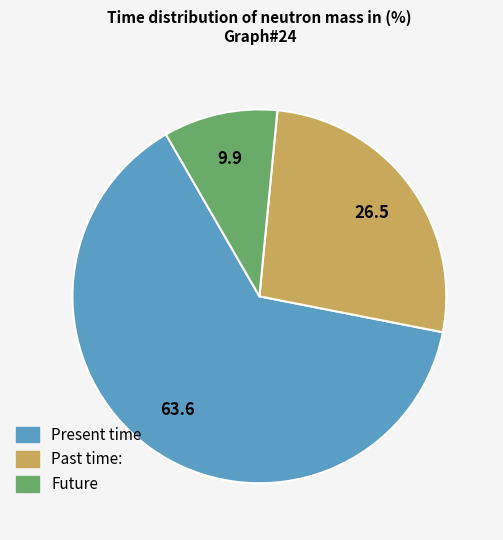

Does any single category account for the majority?

Yes